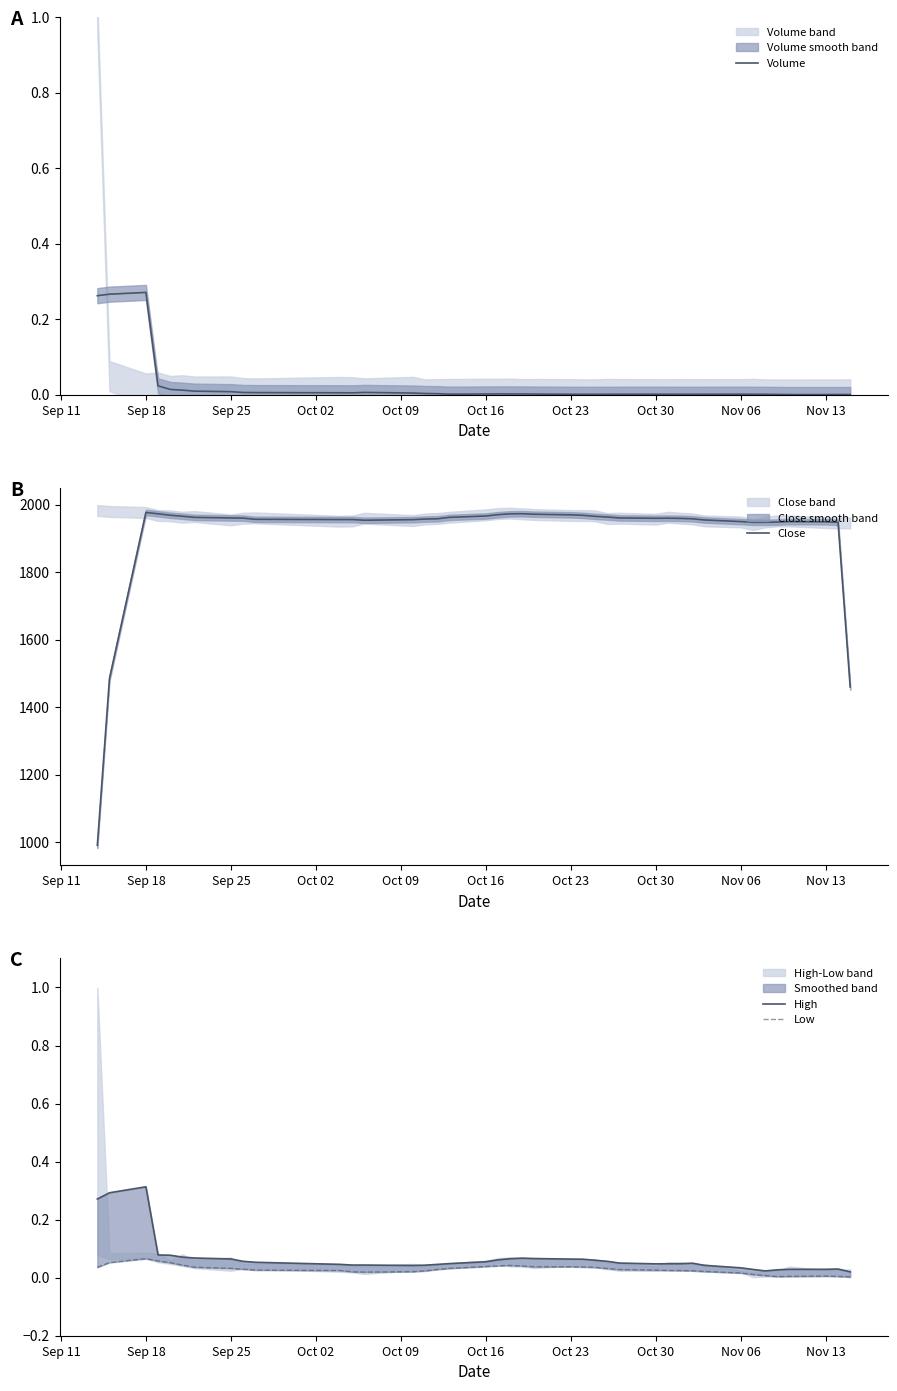

Does the chart have visible grid lines?

No